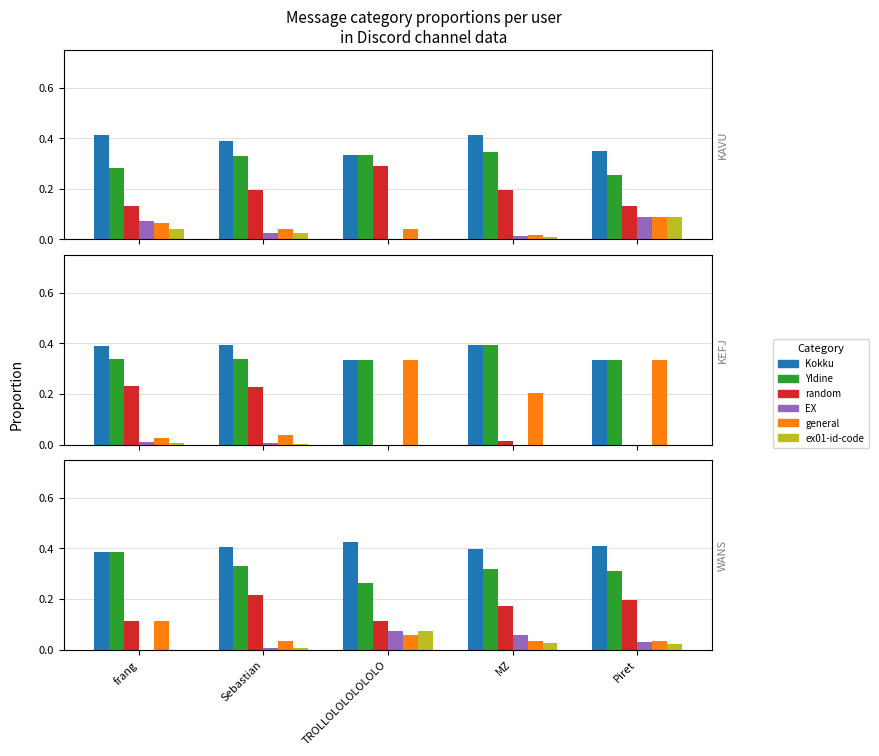

Where is ex01-id-code nearest to the value 0?

frang